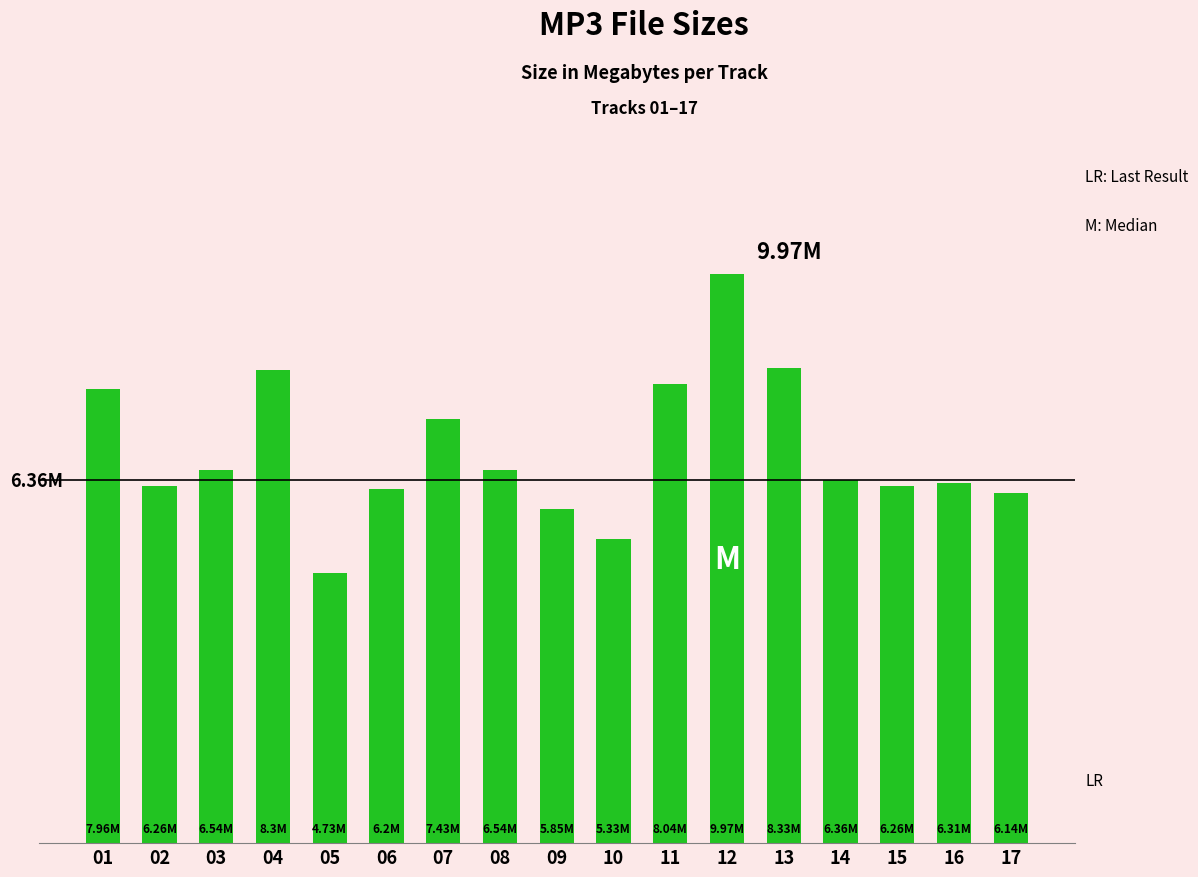

Does the chart contain any negative values?

No